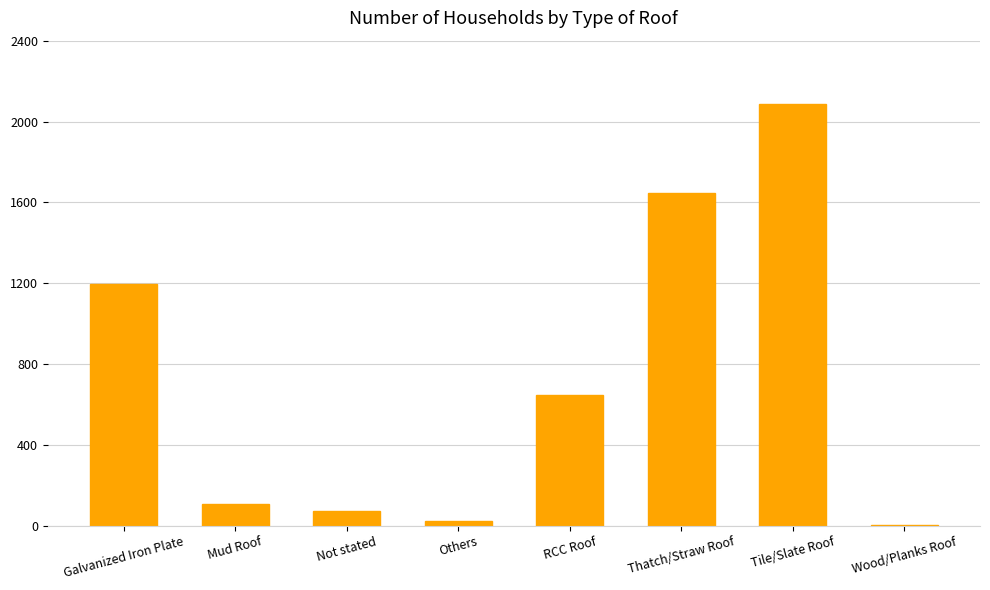

True or false: the data shows 990 at RCC Roof.

False